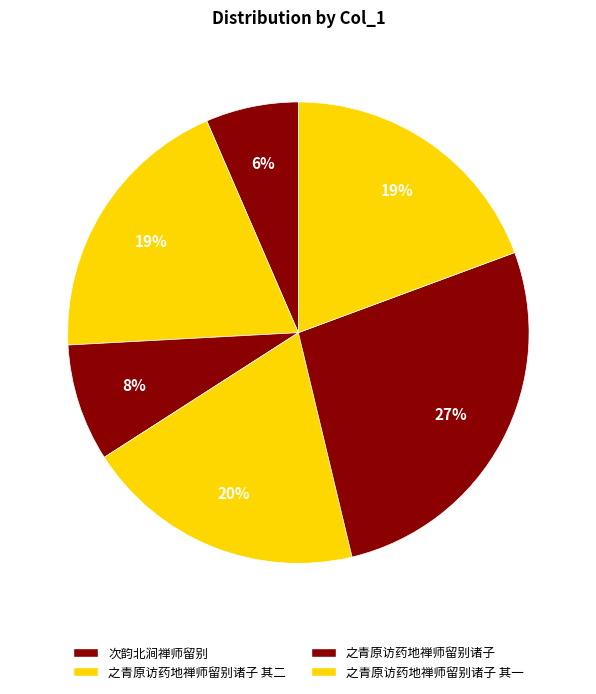

How many slices are in this pie chart?

6